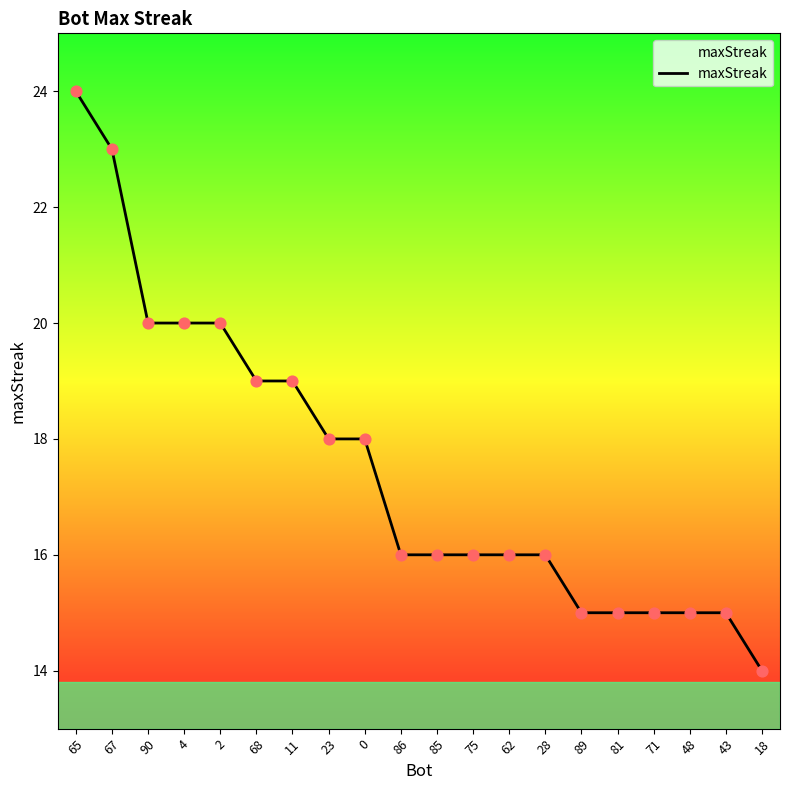

What is the change in value from 11 to 71?

-4